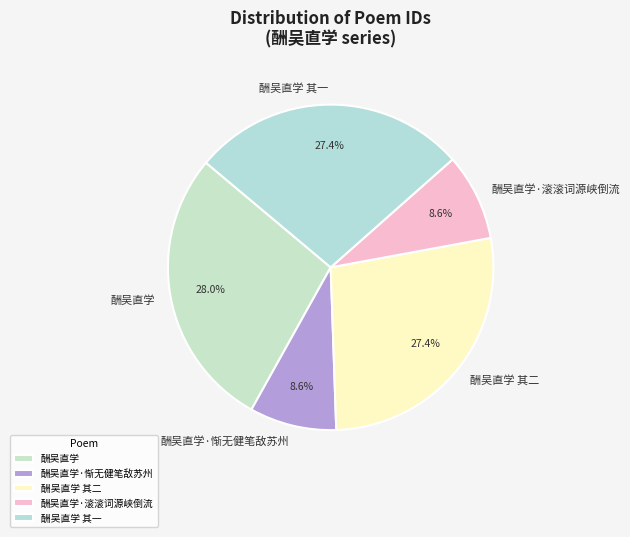

Is it true that 酬吴直学 其一 is 27% of the pie?

True